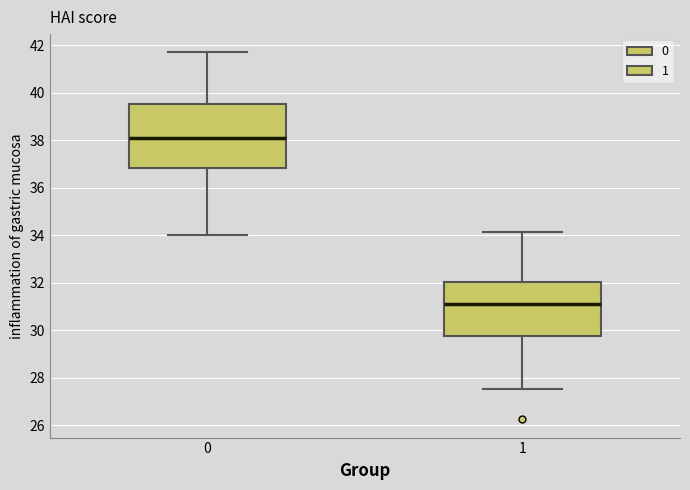

Which box's median line is the highest?

0